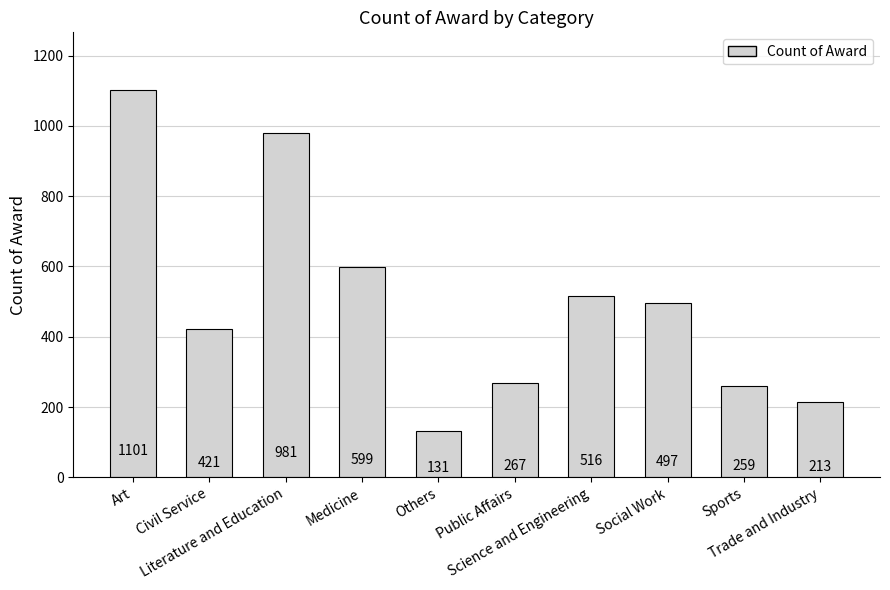

What position from the right is Art?

10